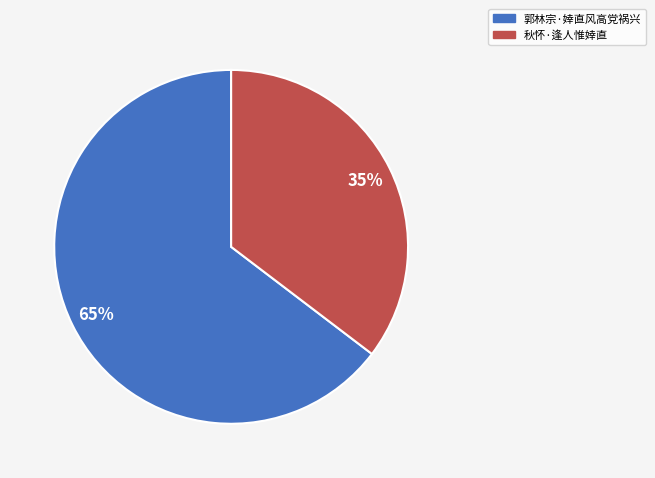

To the nearest percent, what portion does 秋怀·逢人惟婞直 represent?

35%